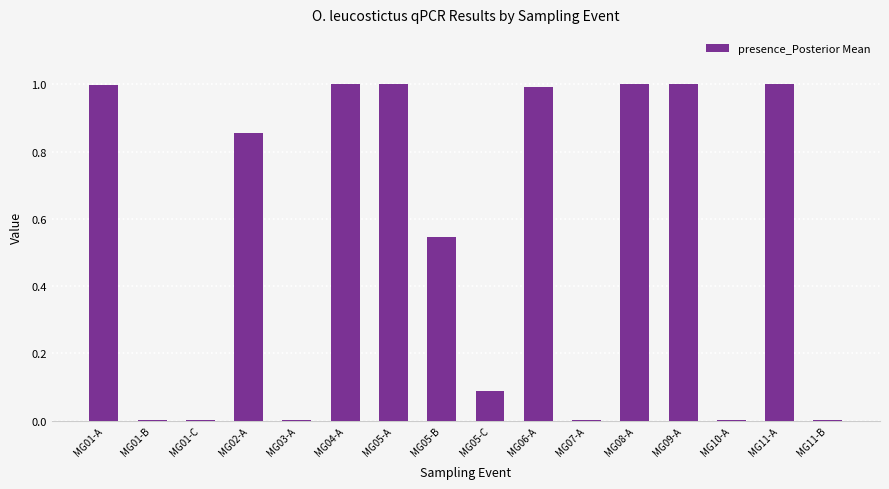

The value at MG07-A is 0.0. True or false?

True